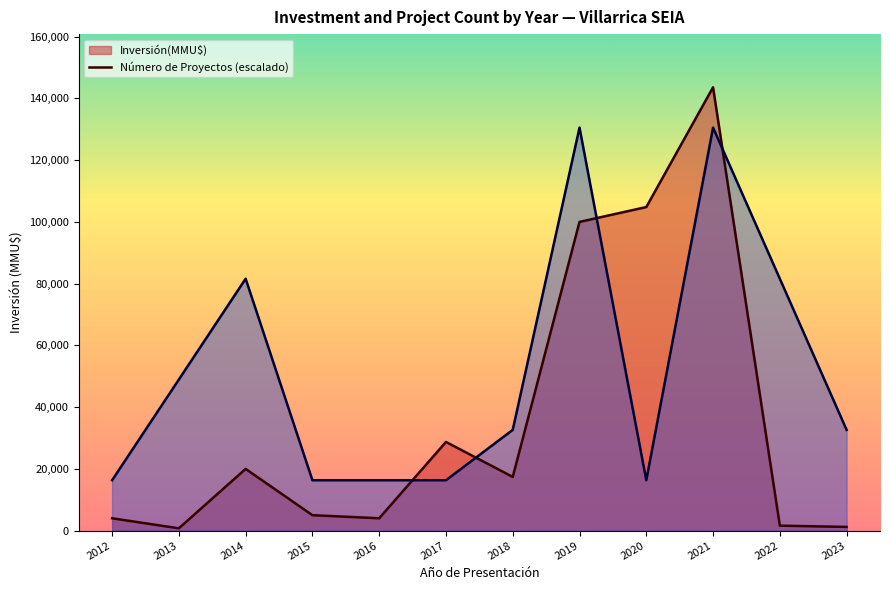

Is the value of Número de Proyectos (escalado) at 2018 greater than the value of Inversión(MMU$) at 2020?

No